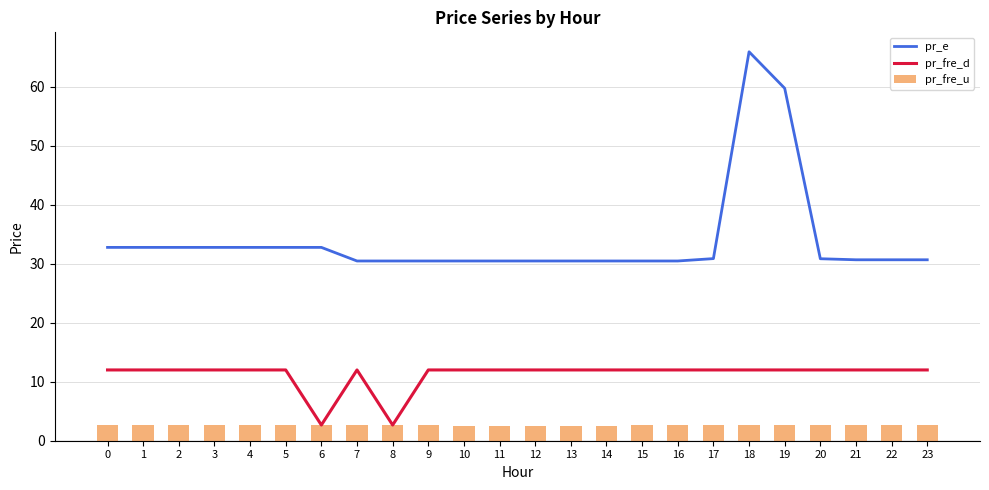

At 3, list the series in order from largest to smallest.

pr_e, pr_fre_d, pr_fre_u